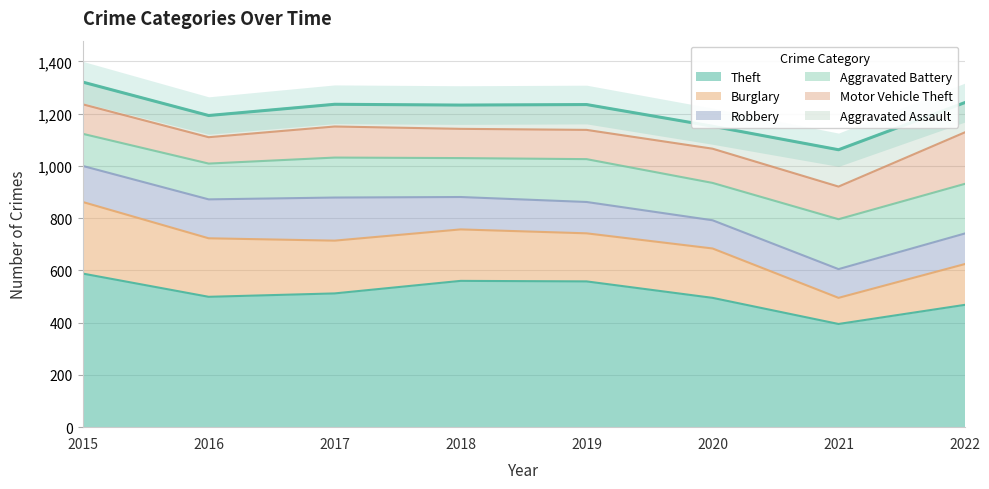

What is the maximum value for Robbery?

165